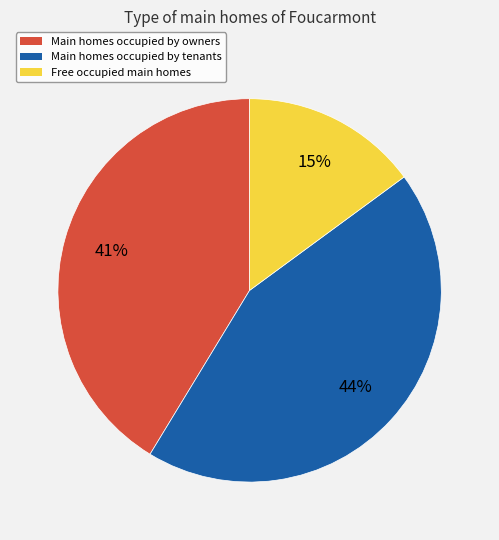

To the nearest percent, what portion does Main homes occupied by tenants represent?

44%